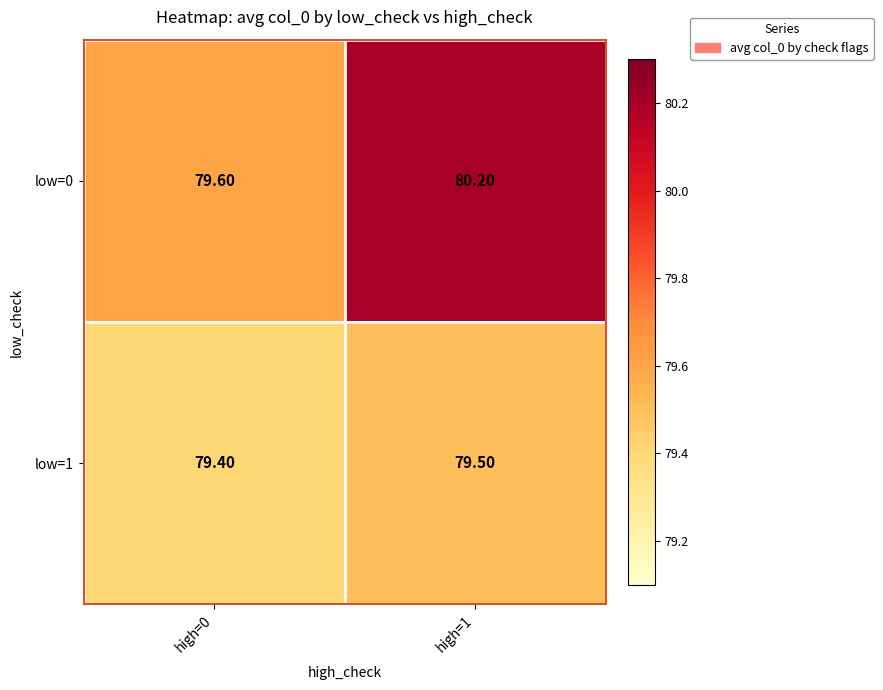

Which series changed the most between high=0 and high=1?

low=0